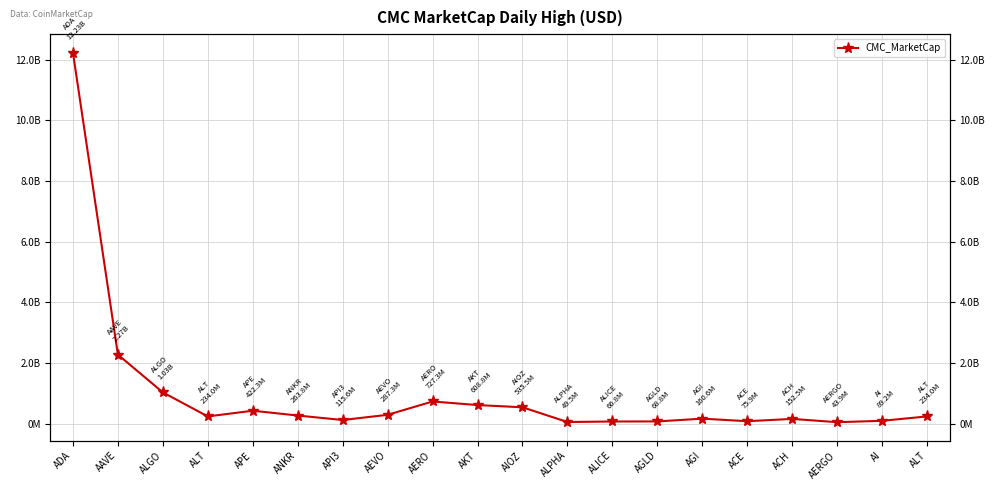

Is this an area chart (filled region under the line)?

No